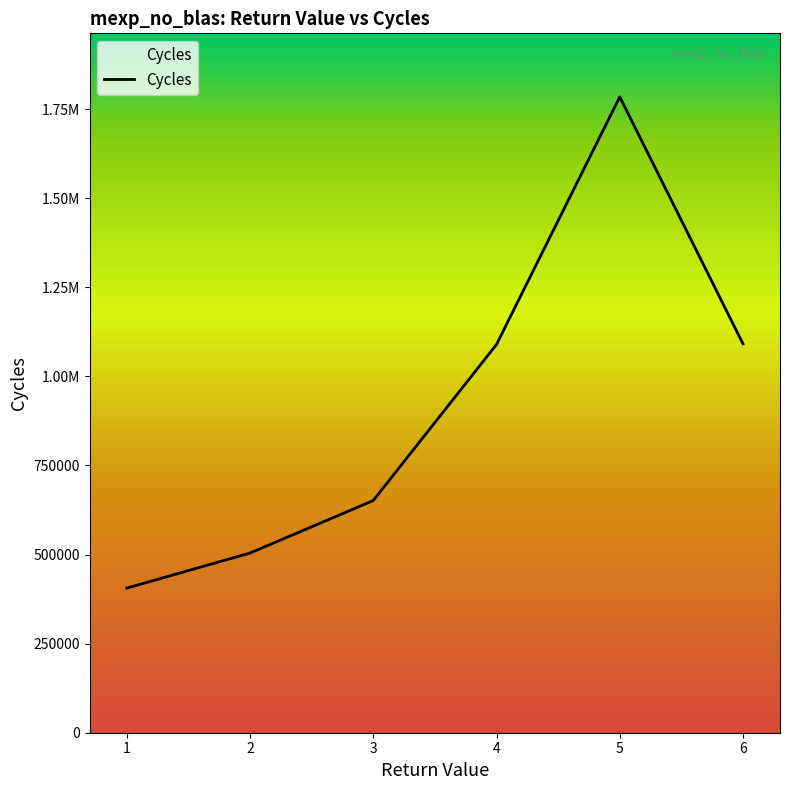

List the labels in order of value, largest first.

5, 6, 4, 3, 2, 1